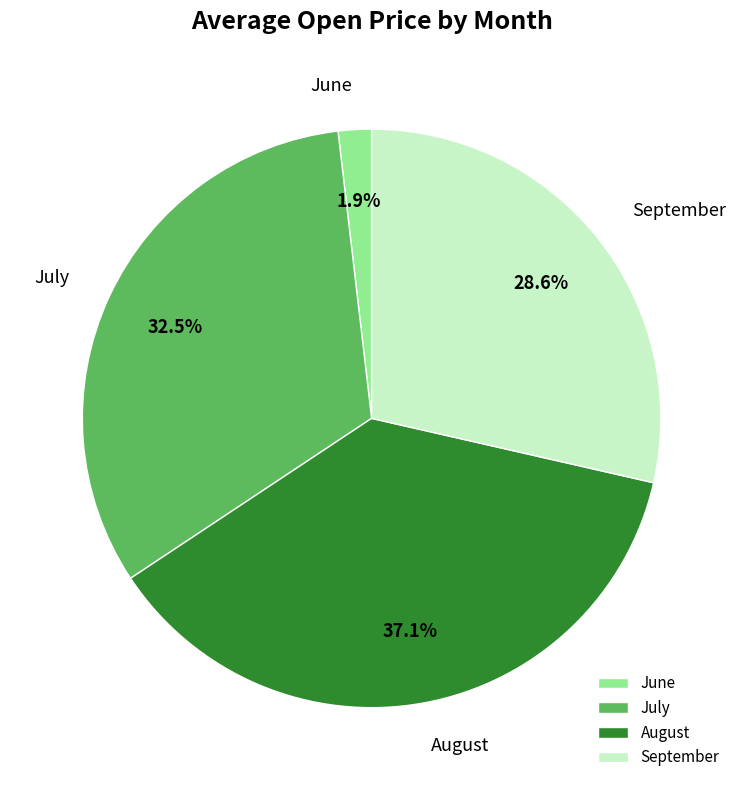

Is there any slice that represents more than half of the pie?

No